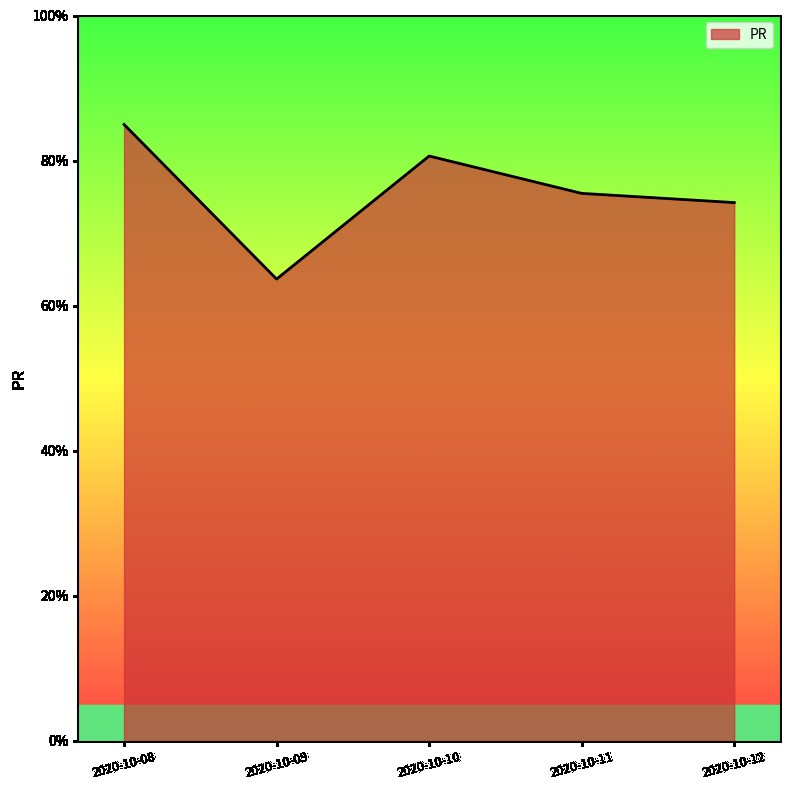

At which category does the data reach its first local valley?

2020-10-09